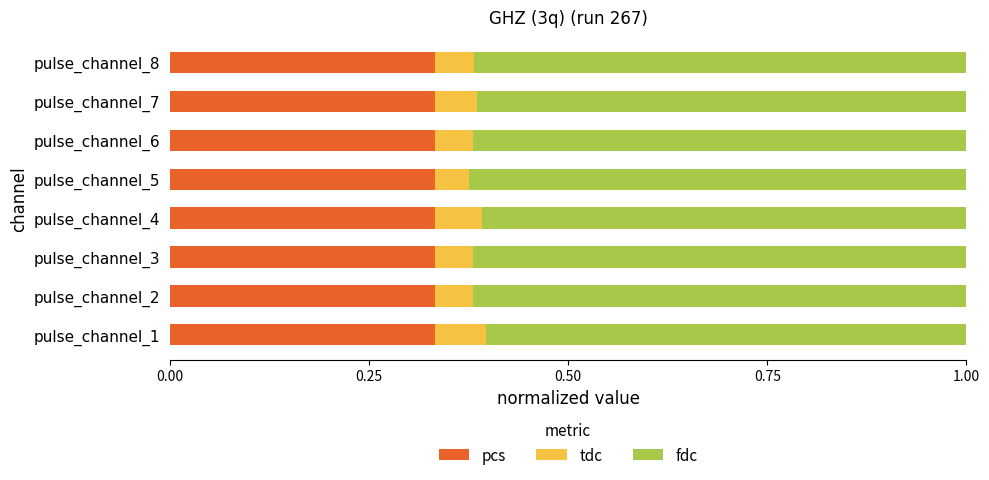

Is it true that pcs equals 0.2 at pulse_channel_3?

False